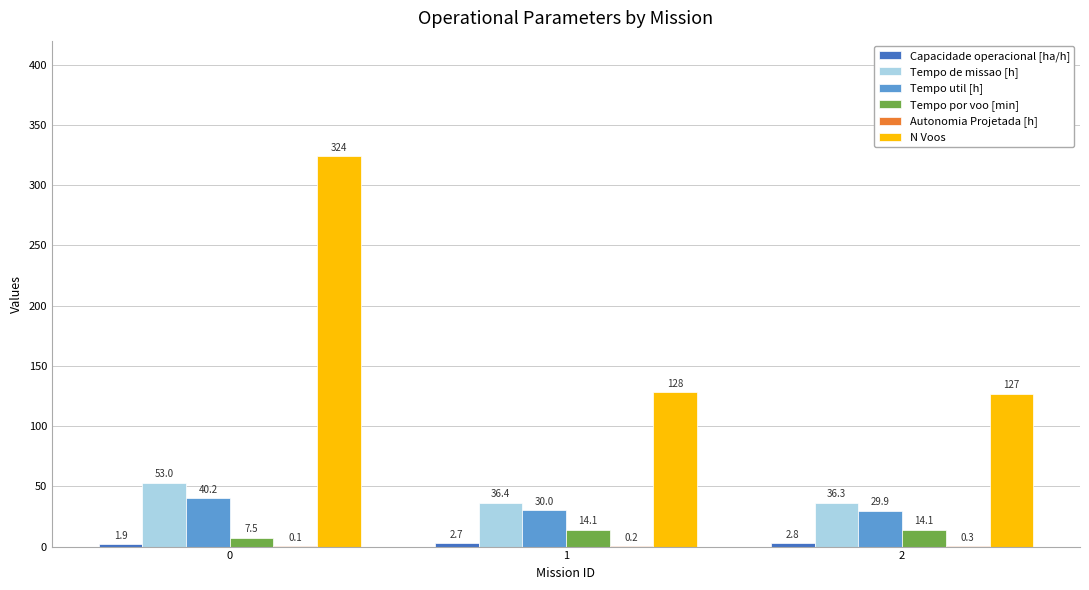

Are the bars grouped side by side (vs. stacked)?

Yes